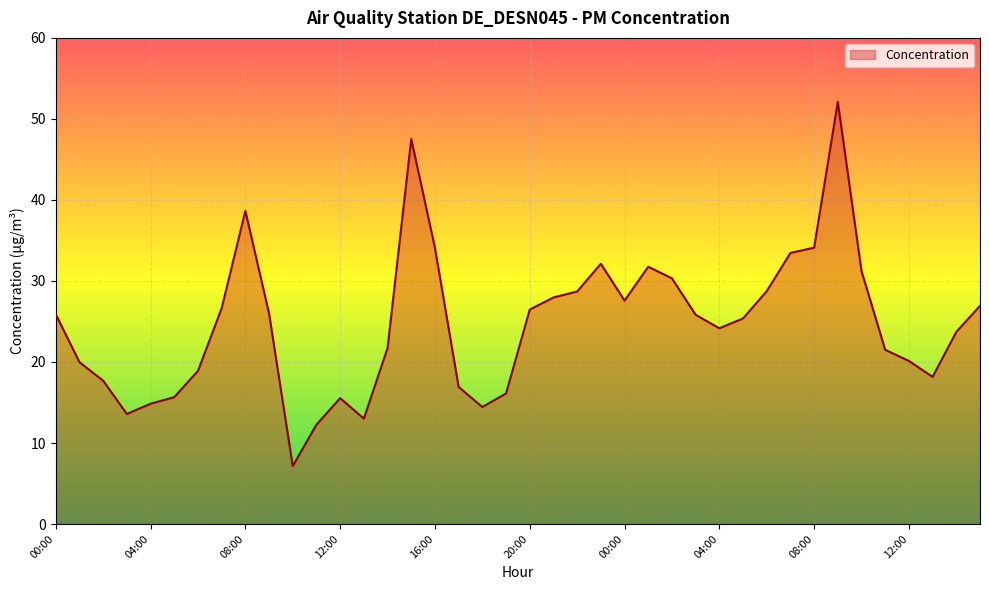

What is the difference between the maximum and minimum values?

44.9